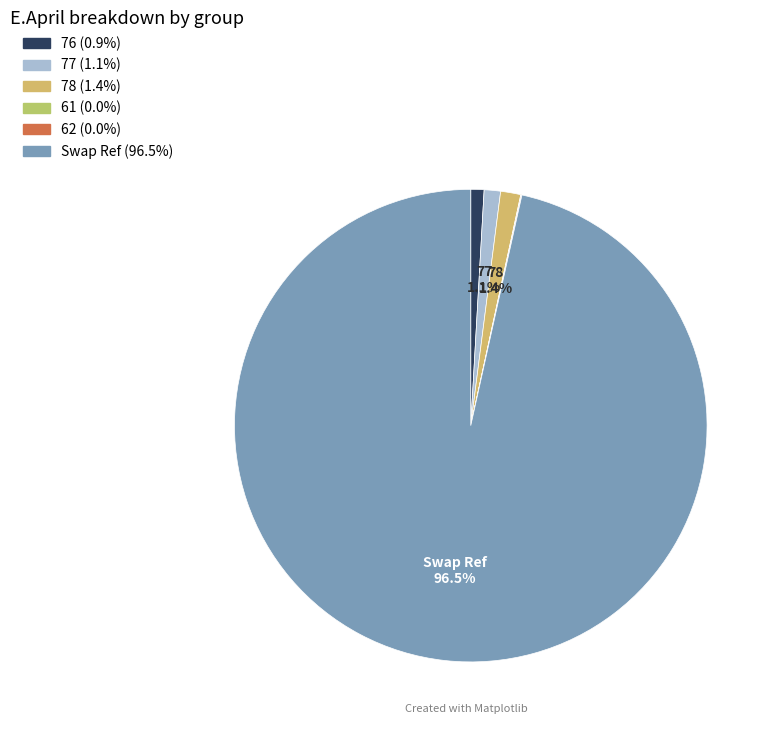

Count the number of slices in the pie.

6